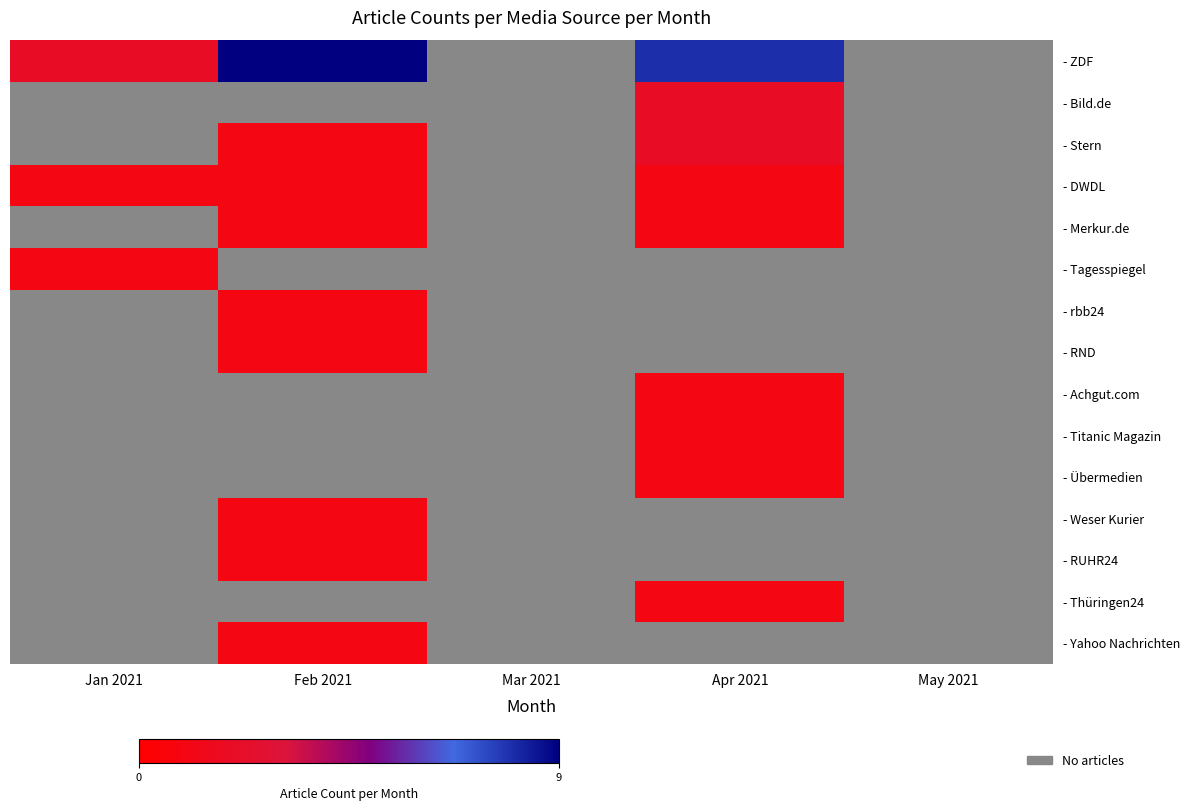

Which has a higher value, Jan 2021 or Apr 2021?

Apr 2021